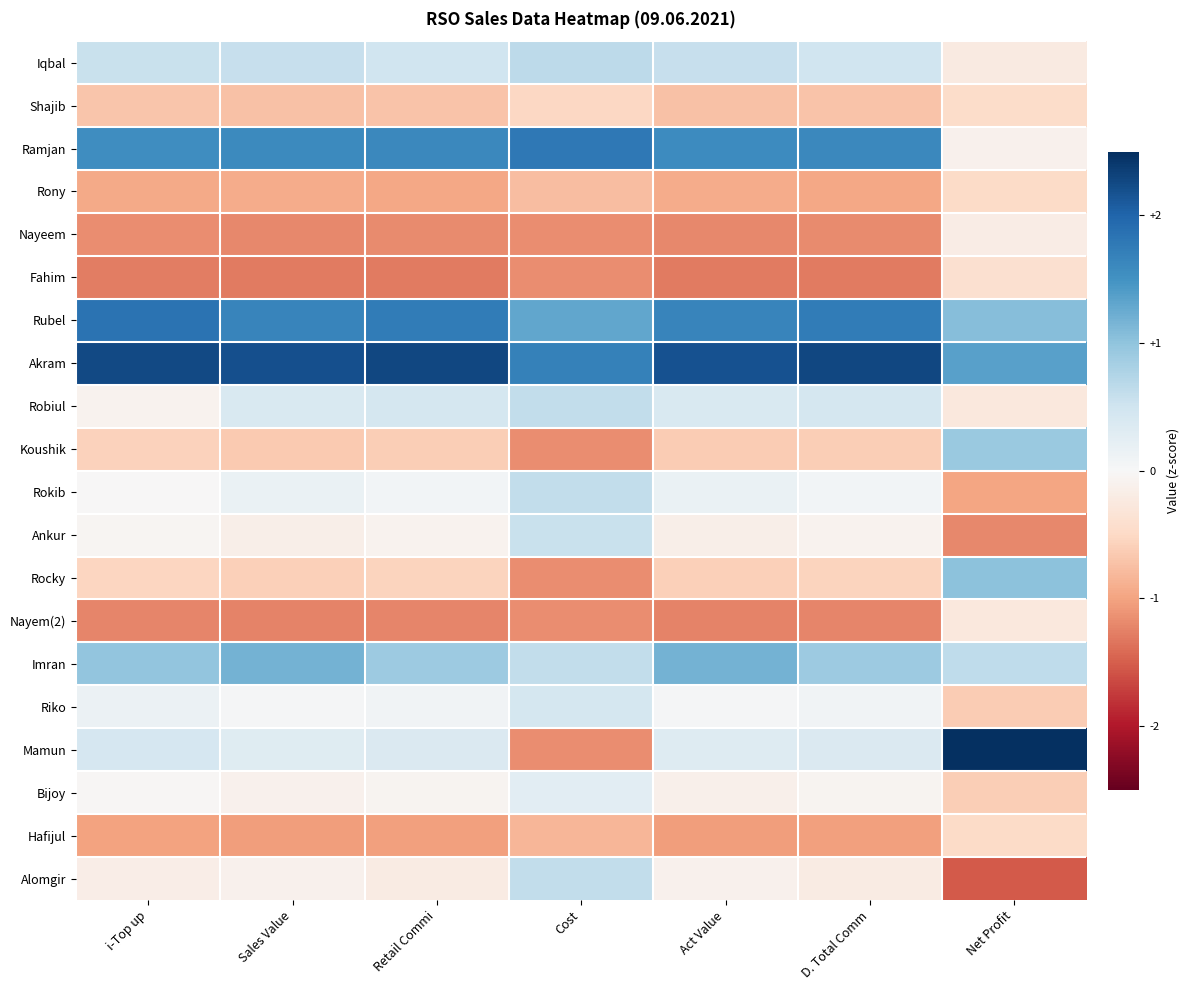

At which category does the chart reach its peak across all series?

Net Profit